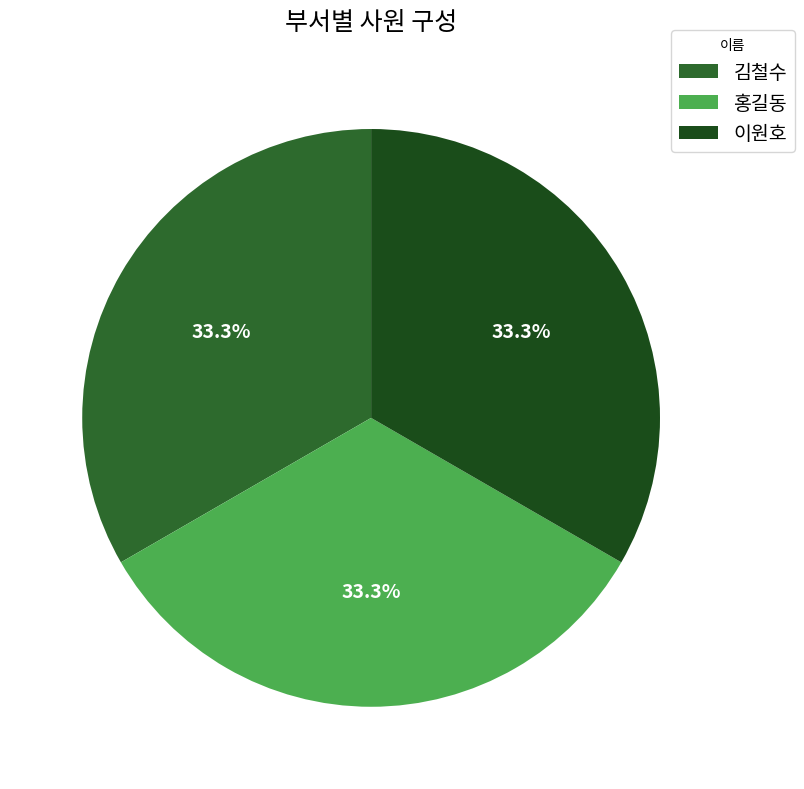

Which category has the biggest portion of the pie?

이원호